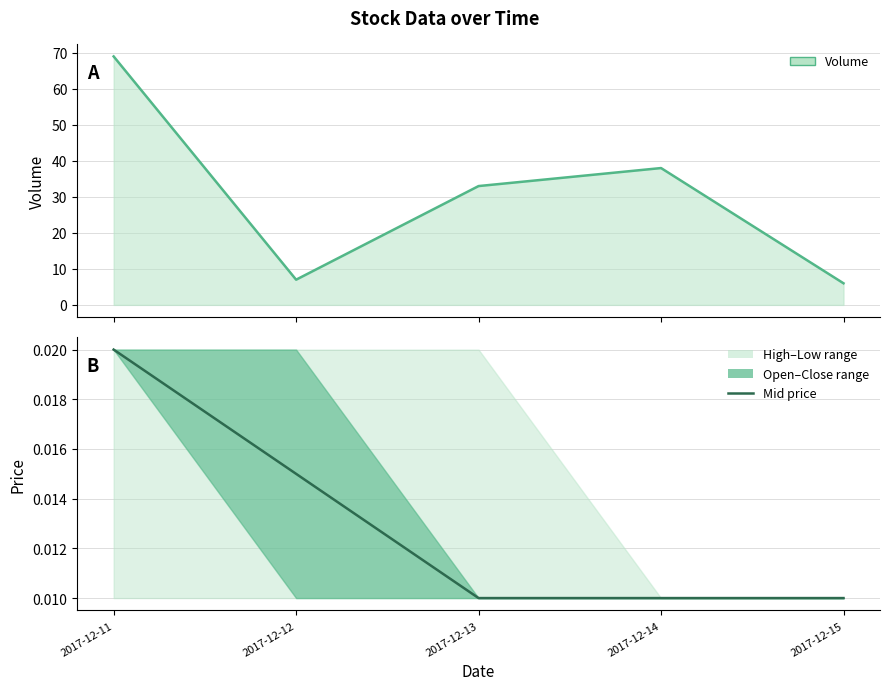

Between 2017-12-13 and 2017-12-14, which is larger?

2017-12-13